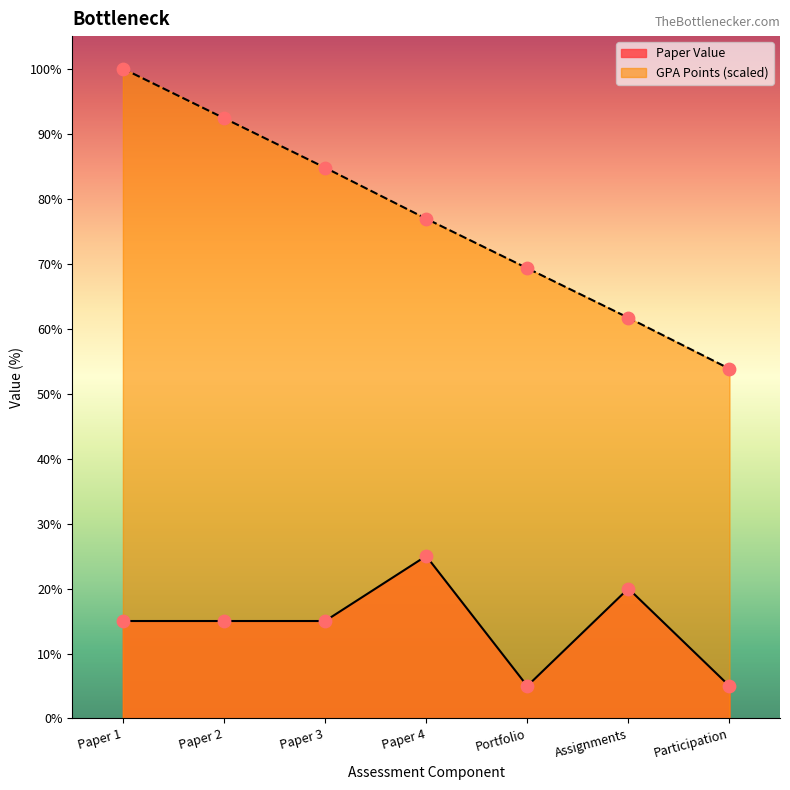

Which series contains the highest Y value?

GPA Points